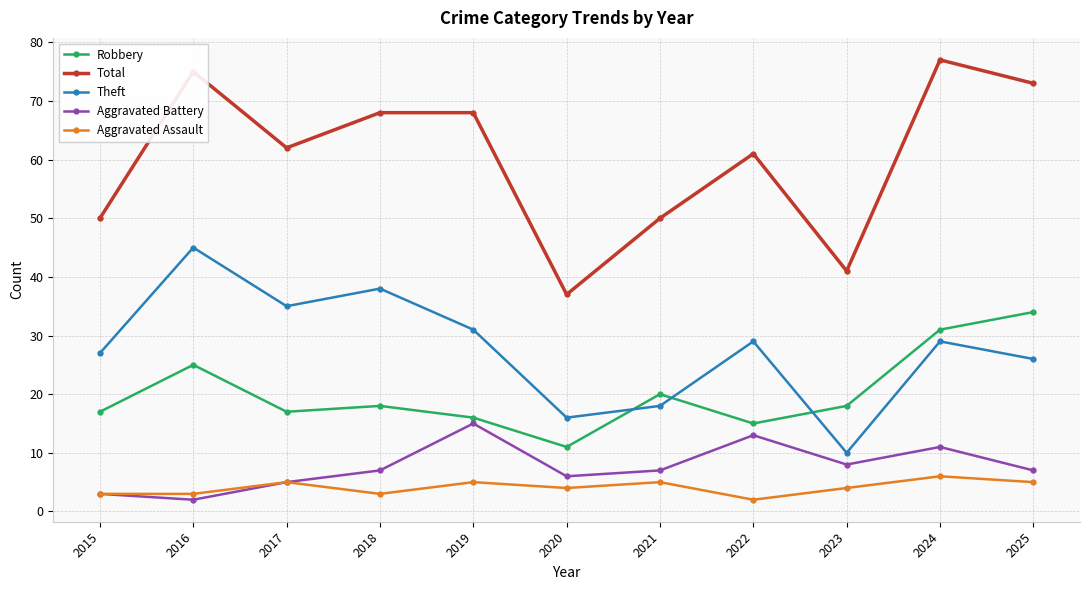

At how many categories does at least one series exceed 48?

9